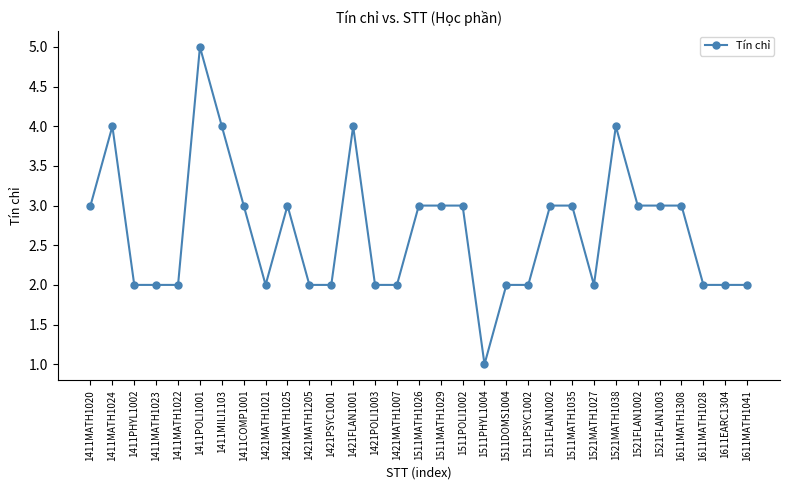

Read the value at 1521MATH1038.

4